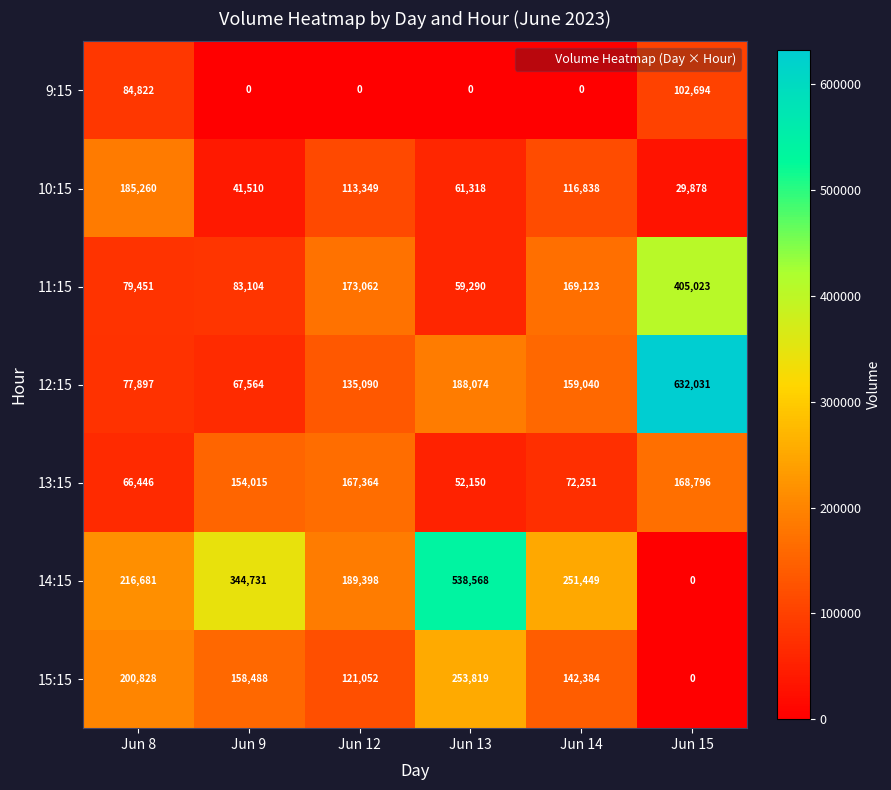

At which label is 14:15 closest to 269284?

Jun 14